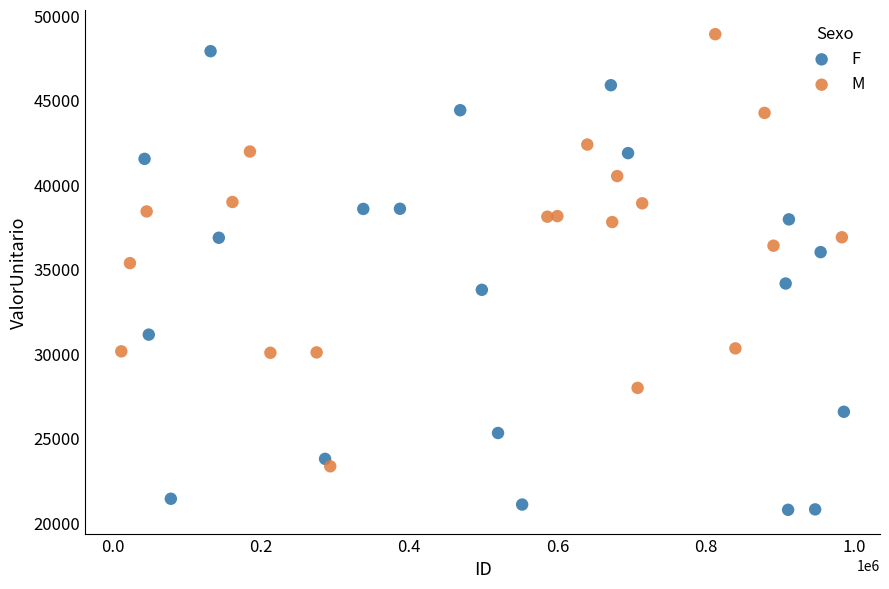

Which series contains the lowest Y value?

F